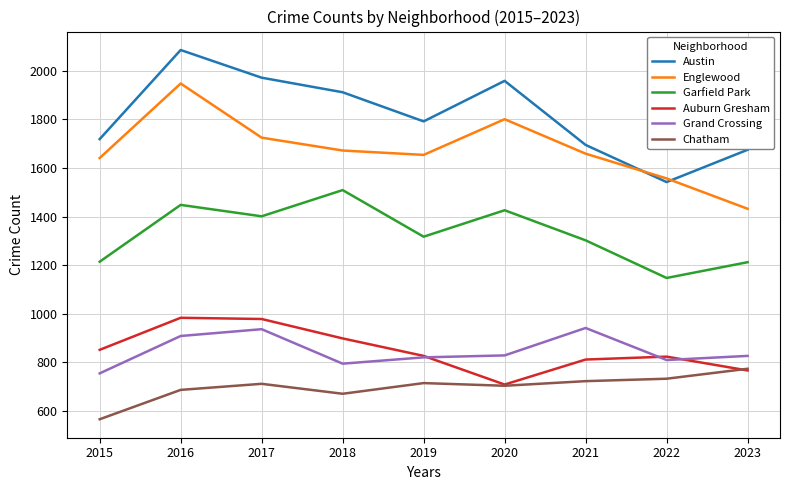

At which category is the sum across all series the highest?

2016